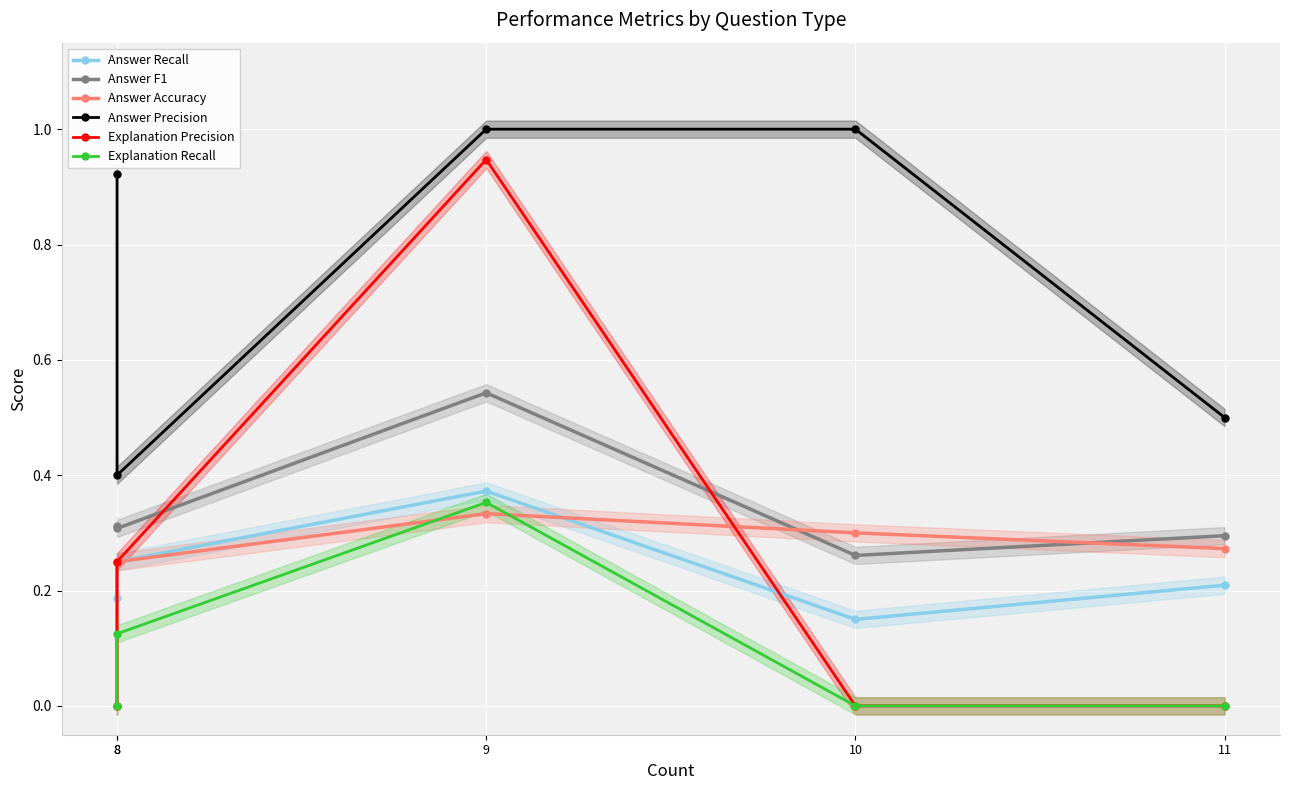

Is this an area chart (filled region under the line)?

No